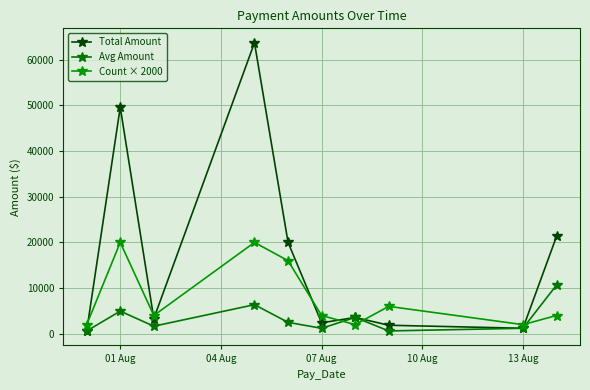

What is the sum of all Avg Amount values?

33362.0